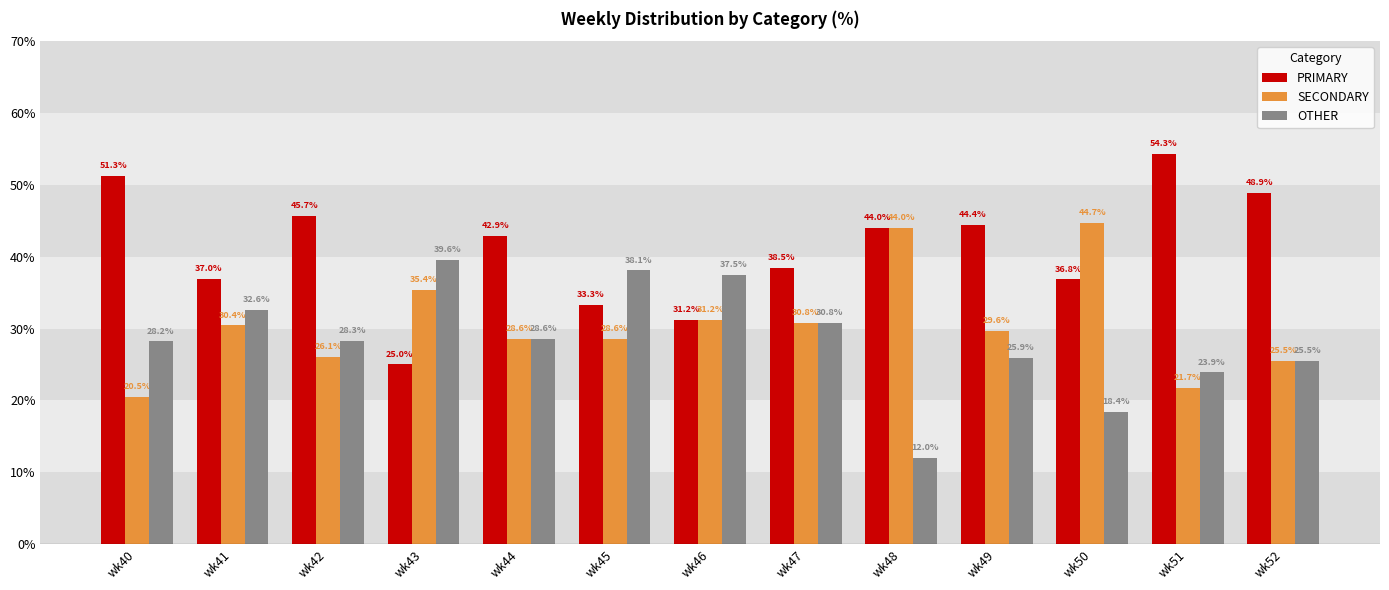

True or false: SECONDARY has a value of 16.2 at wk46.

False